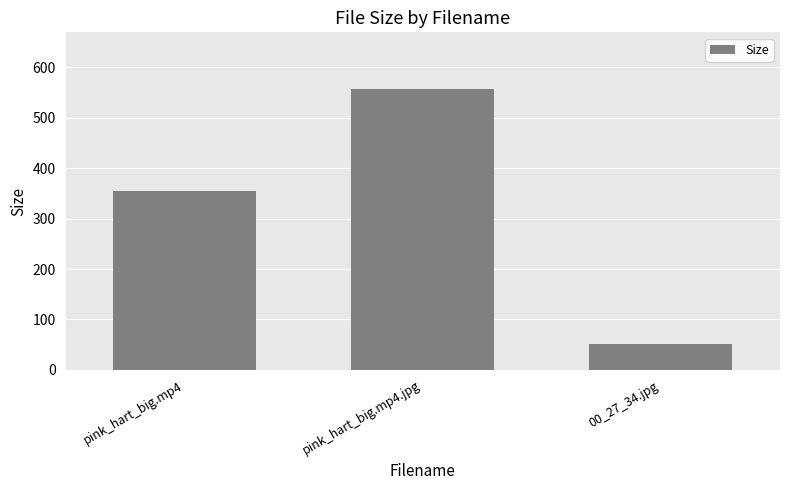

The value at 00_27_34.jpg is 51.6. True or false?

True